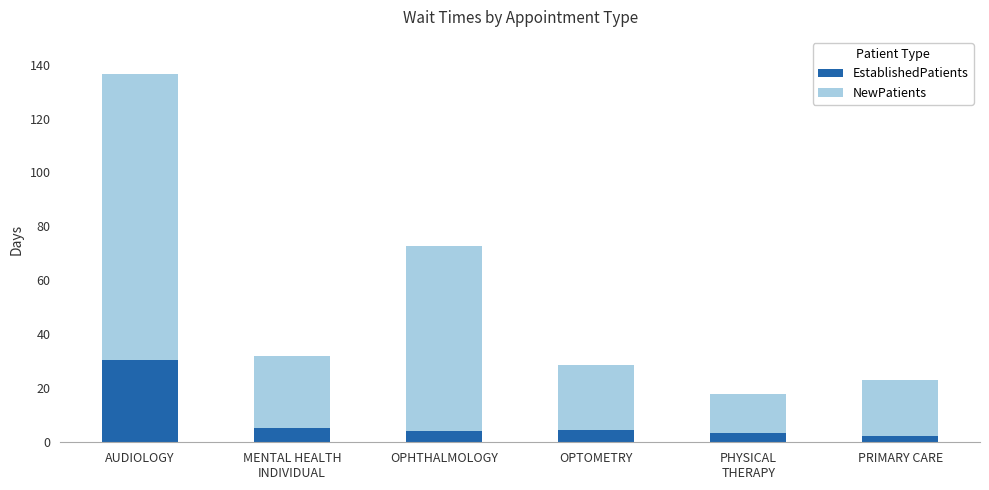

Is it true that EstablishedPatients equals 4.4 at OPTOMETRY?

True